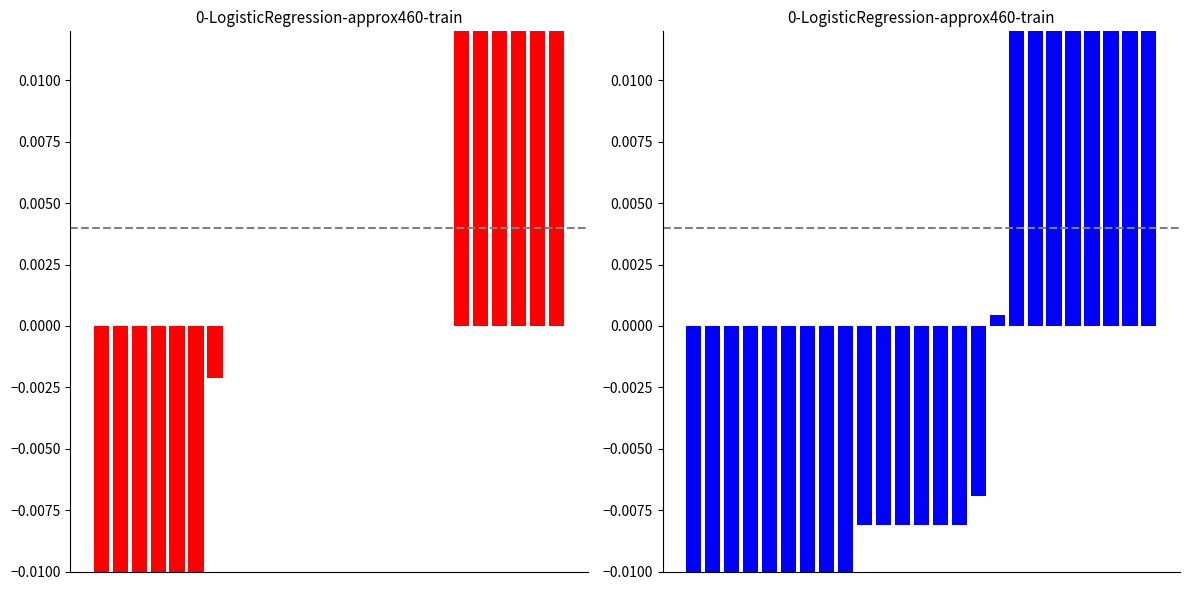

The kappa series shows -0.1 at 11. True or false?

False